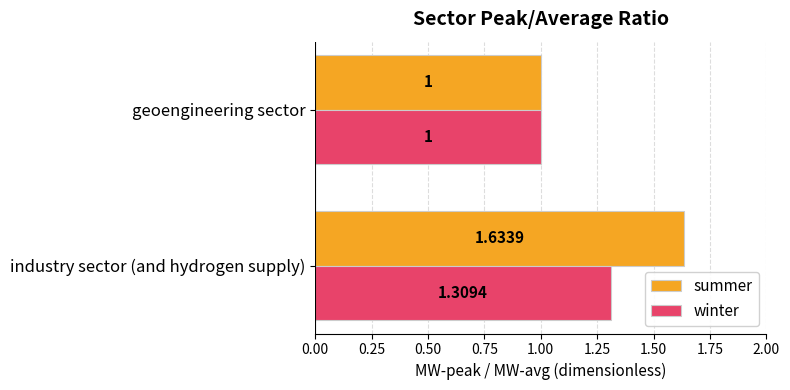

Between industry sector (and hydrogen supply) and geoengineering sector, which series saw the biggest shift?

summer